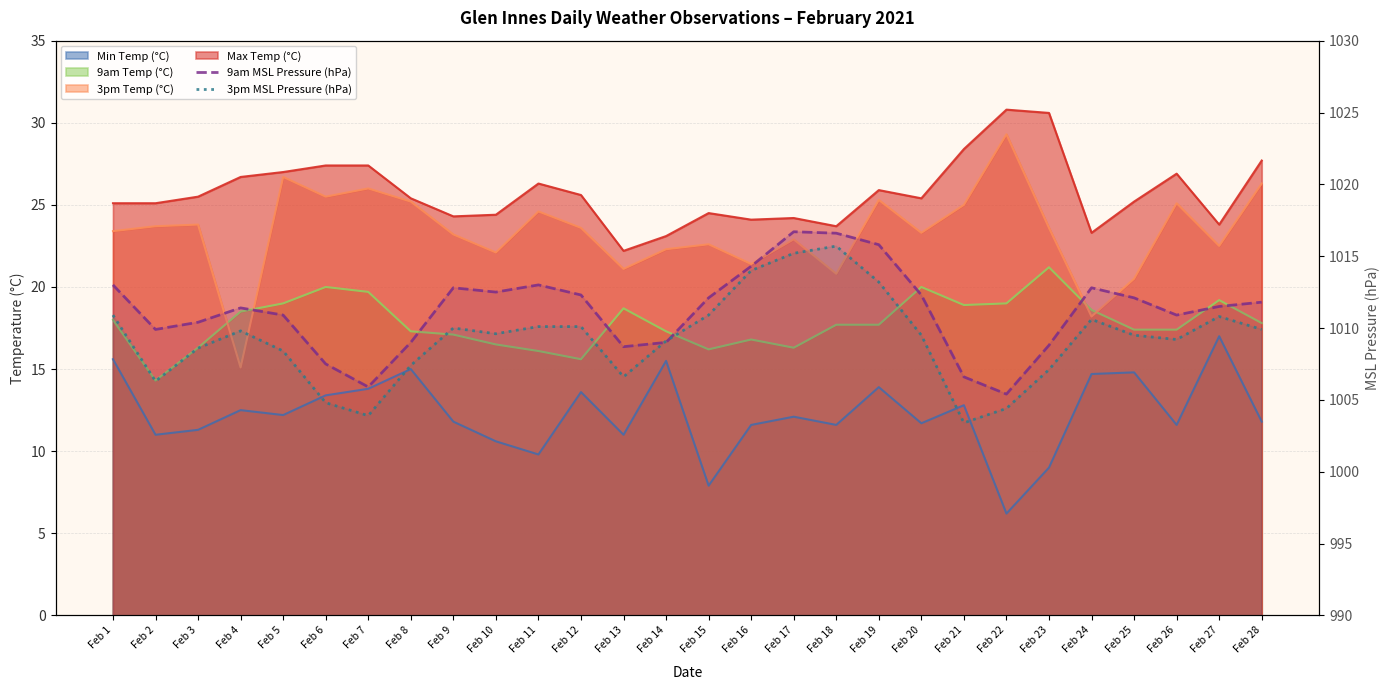

Does the chart have visible grid lines?

Yes